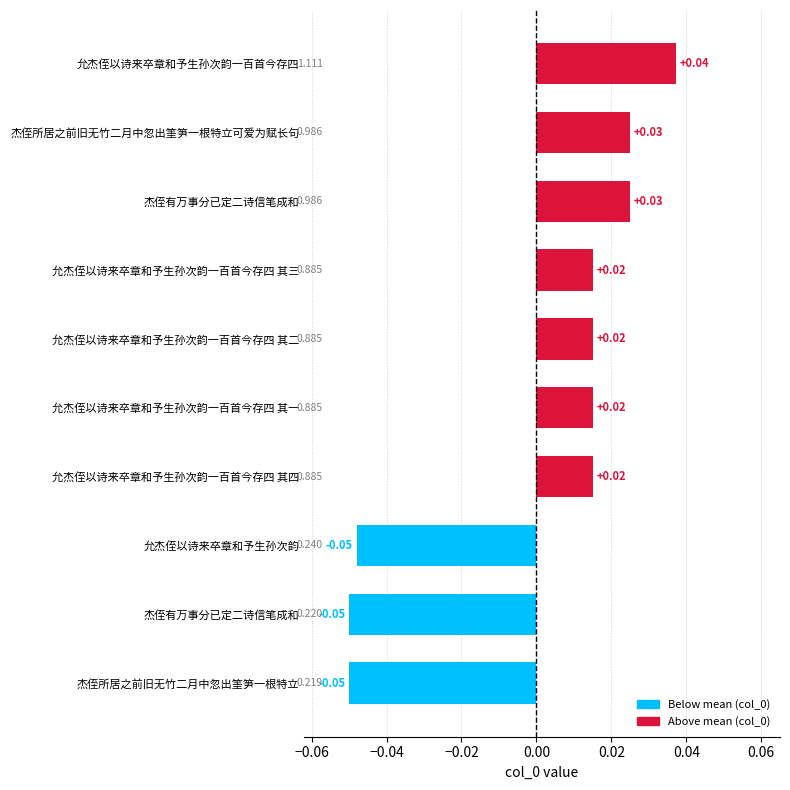

Does the chart contain any negative values?

Yes